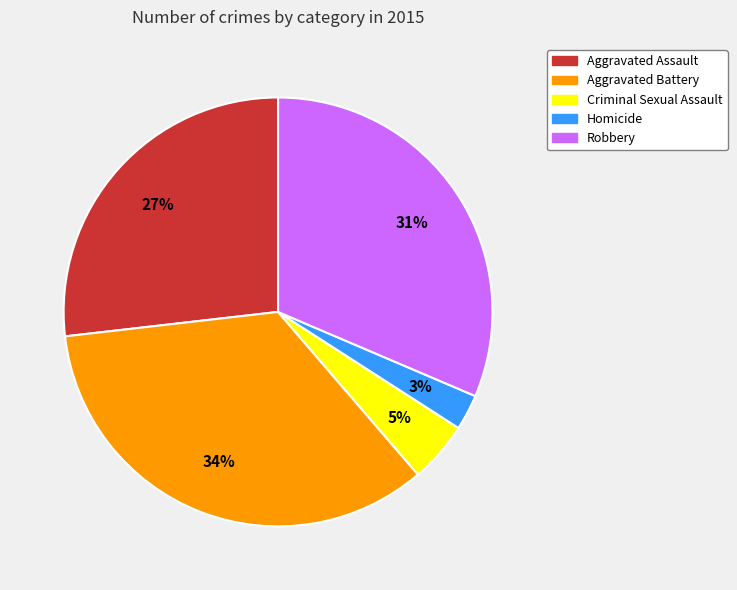

What percentage is the Criminal Sexual Assault slice, to the nearest percent?

5%